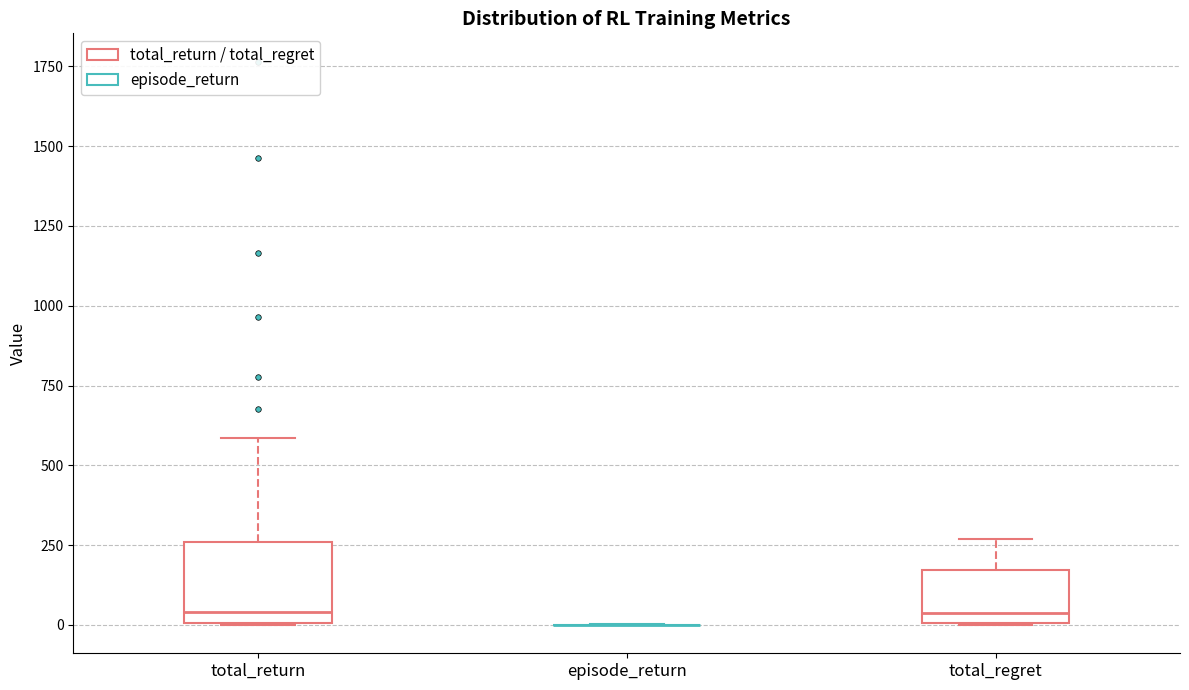

Comparing the boxes themselves (not the whiskers), which one is the tallest?

total_return